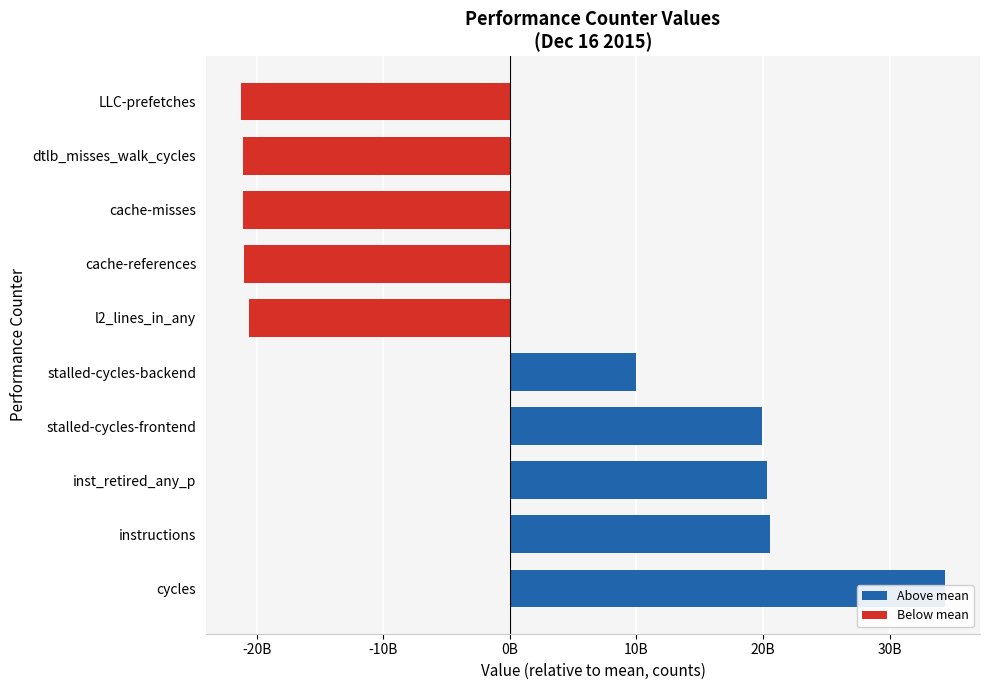

Reading left to right, list all the values displayed in this chart.

34360528330.9	20509616854.9	20309393881.9	19881863429.9	9988965638.9	-20634225540.1	-21004284304.1	-21067843431.1	-21103990759.1	-21240024102.1